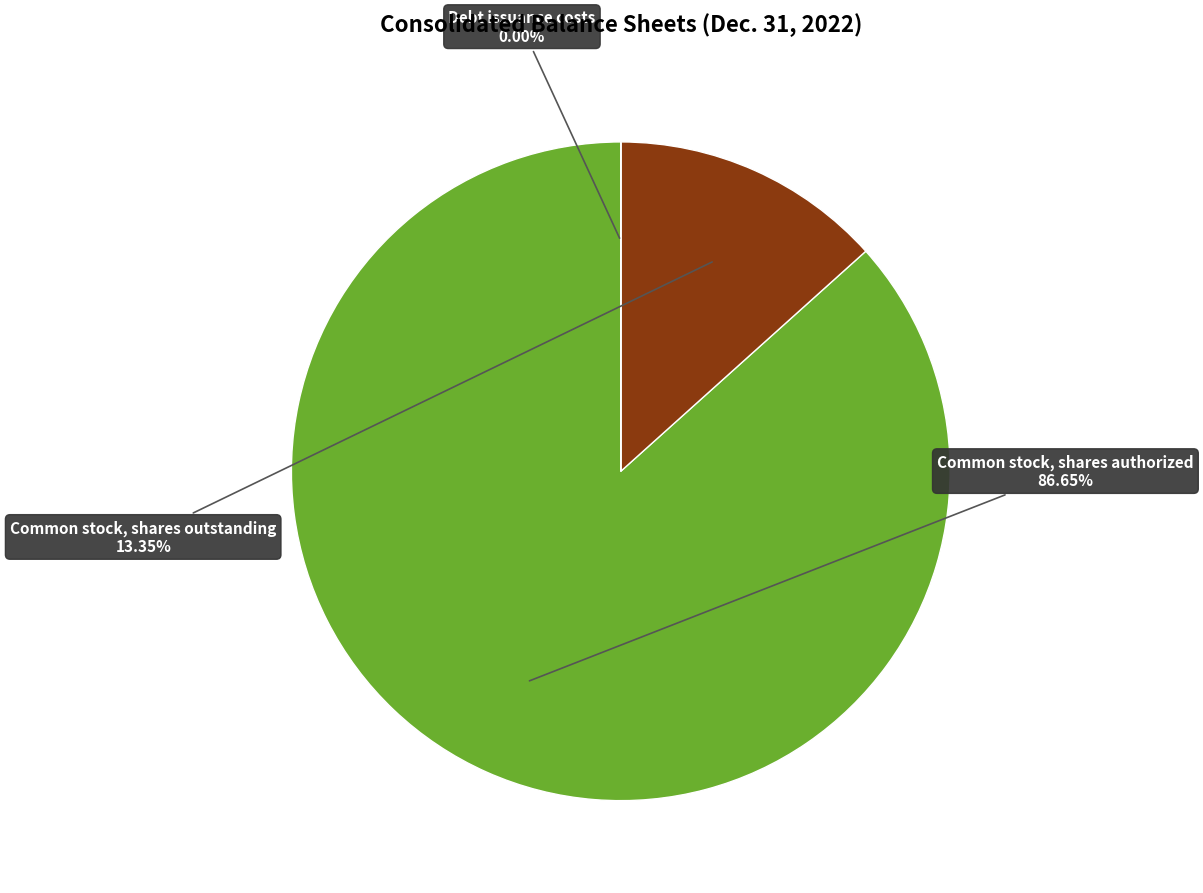

Does any single category account for the majority?

Yes